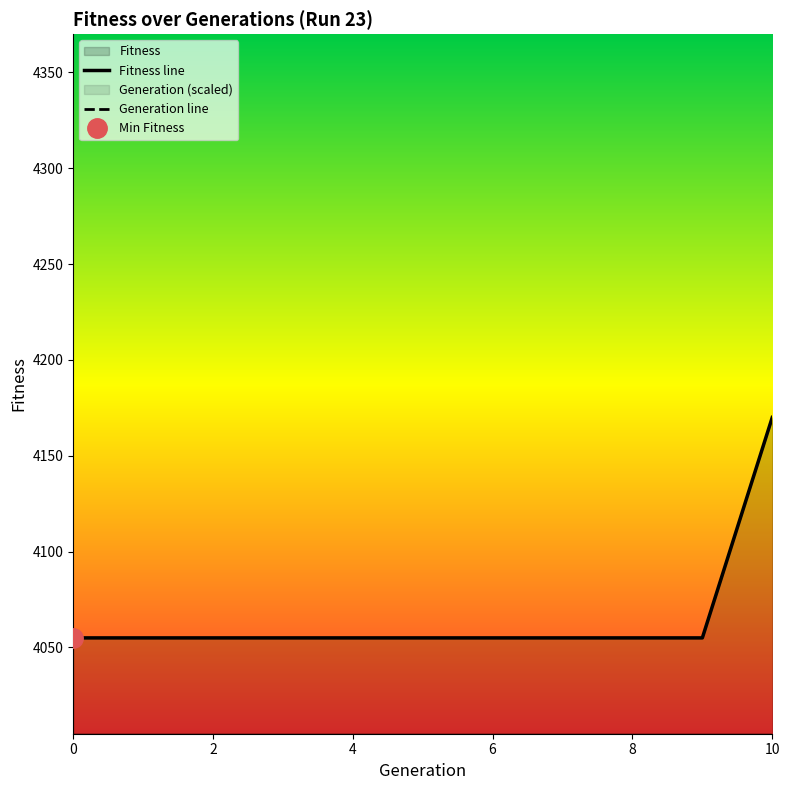

Which series has the largest total across all categories?

Fitness